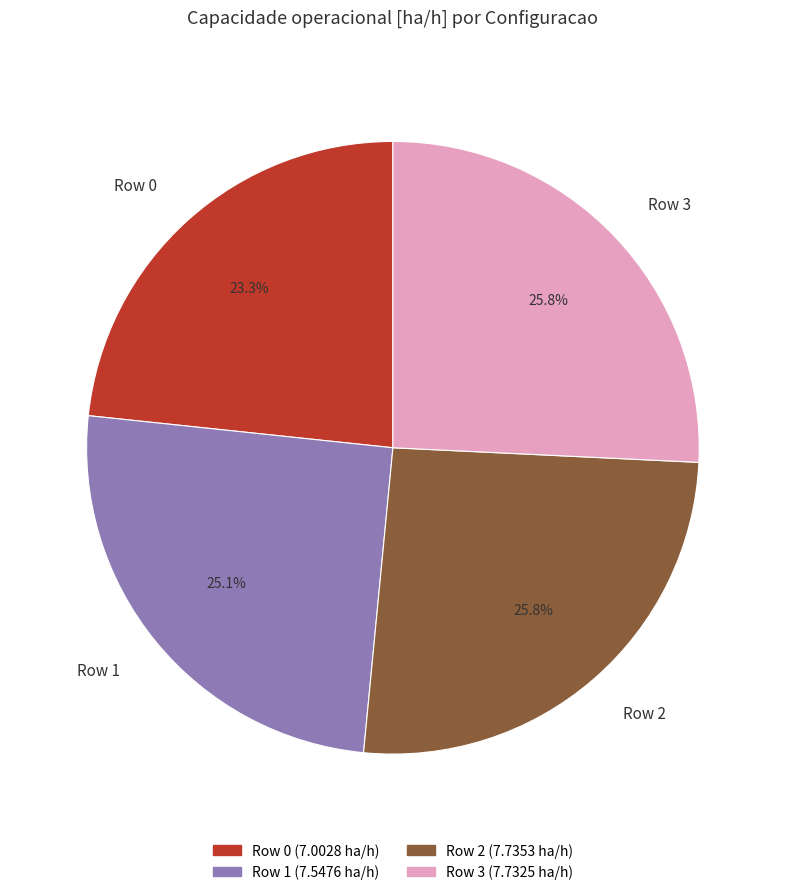

What is the smallest slice in the pie chart?

Row 0